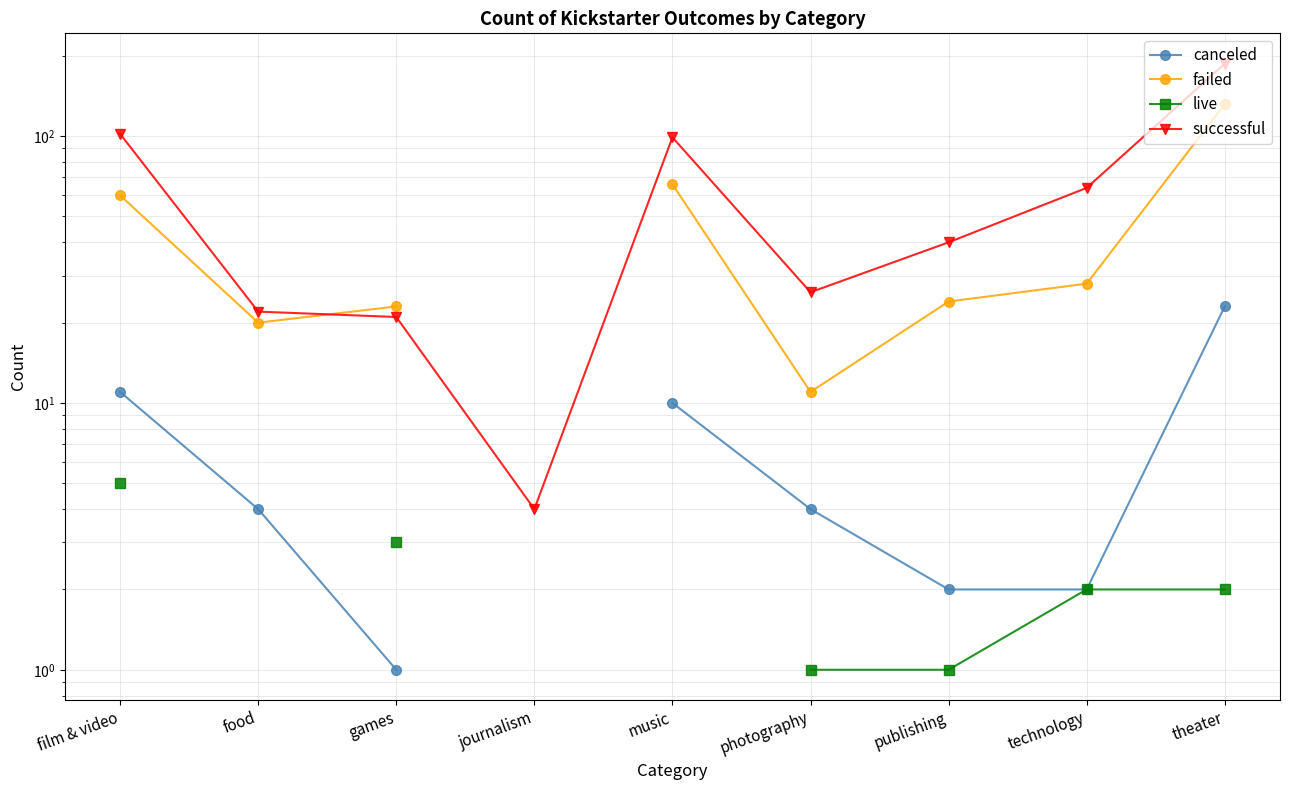

List the series in order of their peak value, highest first.

successful, failed, canceled, live